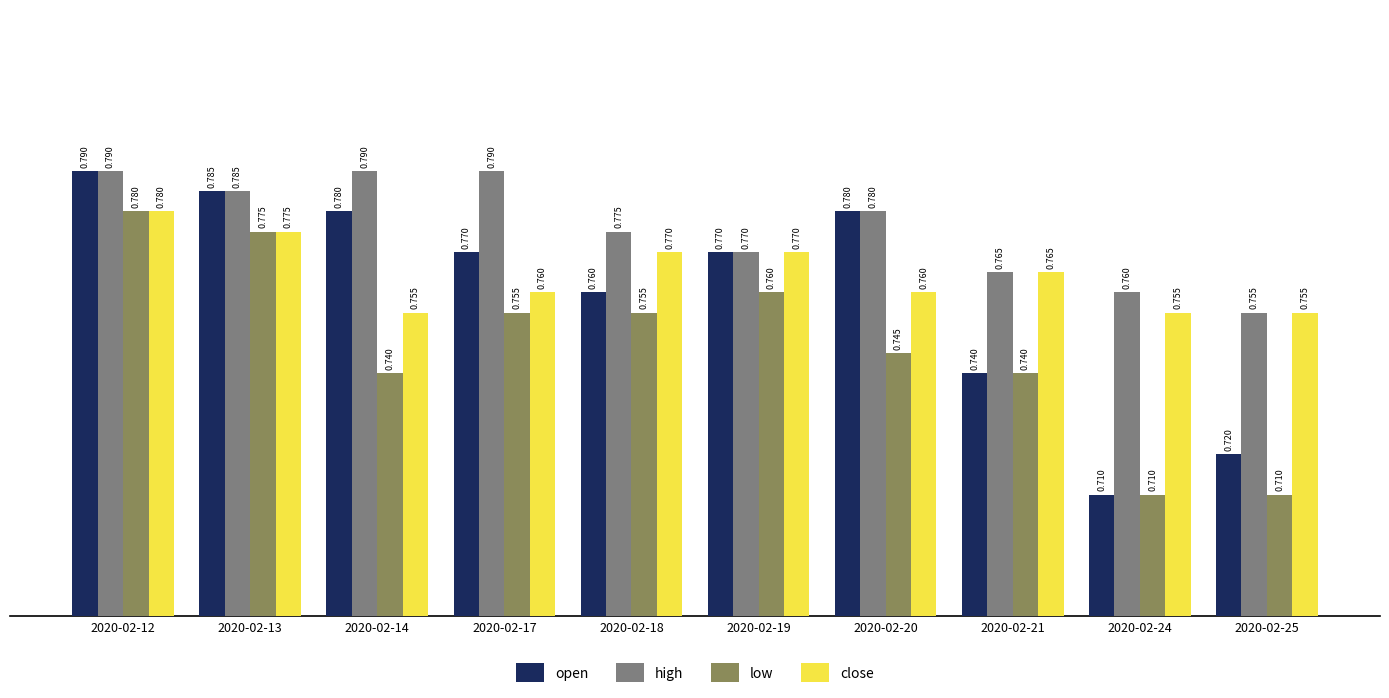

Which series has the largest range (max minus min)?

open